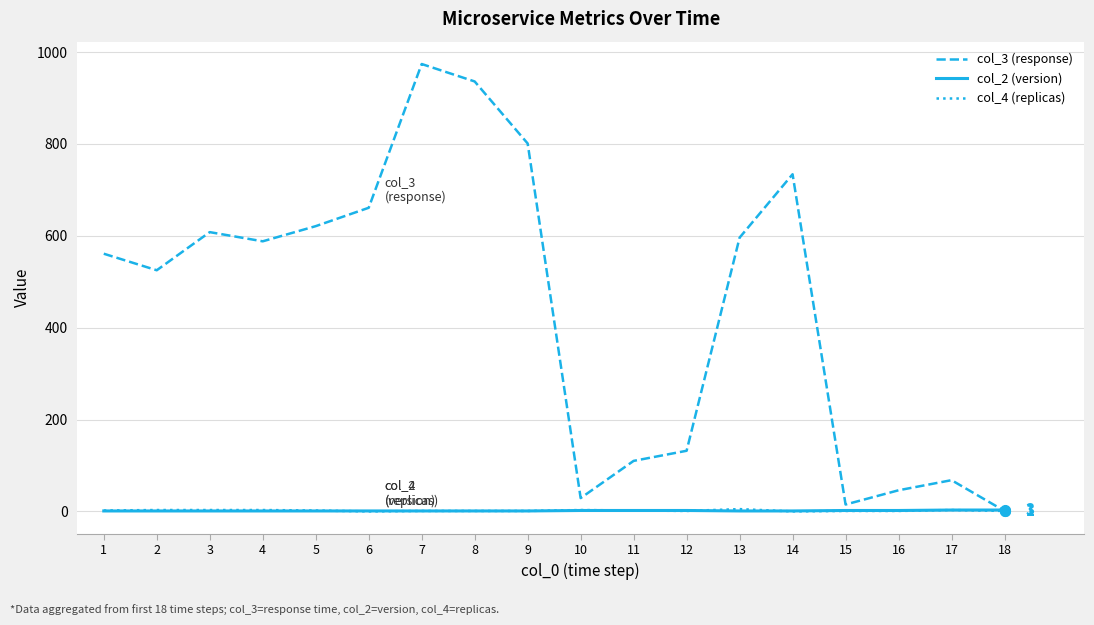

How many categories are shown in the chart?

18